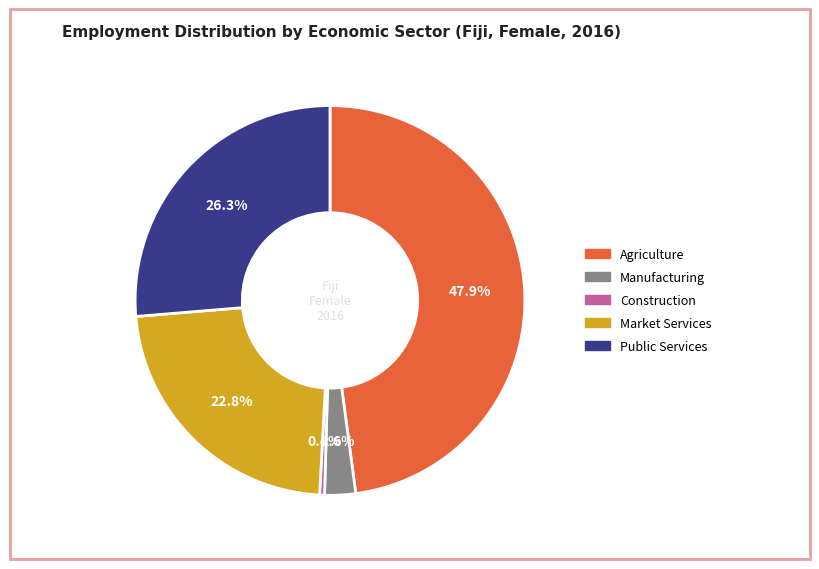

Which category has the smallest portion of the pie?

Construction